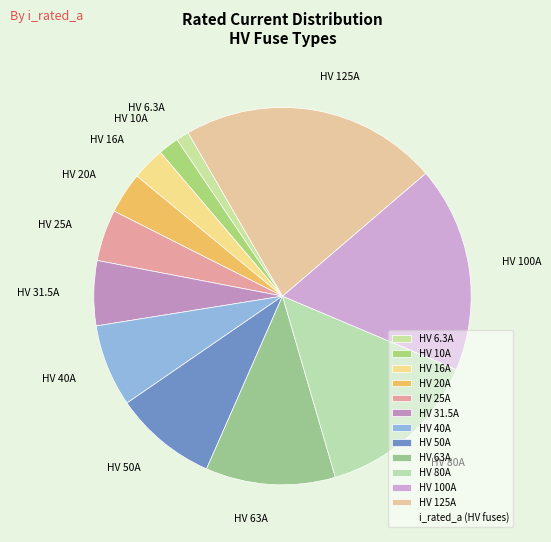

Is it true that HV 63A is 18% of the pie?

False